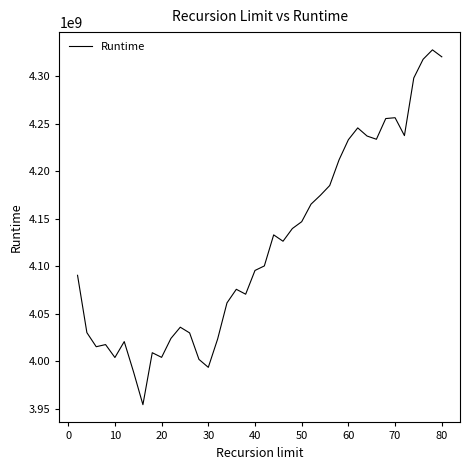

What is the difference between the maximum and minimum values?

372893529